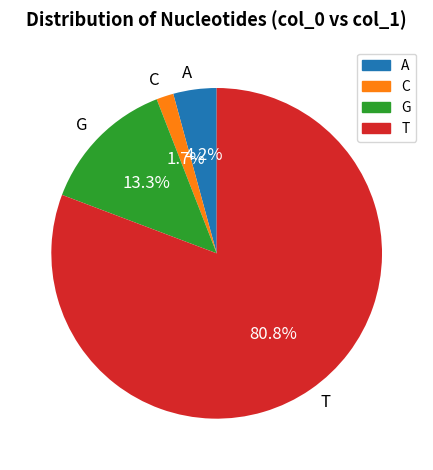

How many segments does this pie chart have?

4